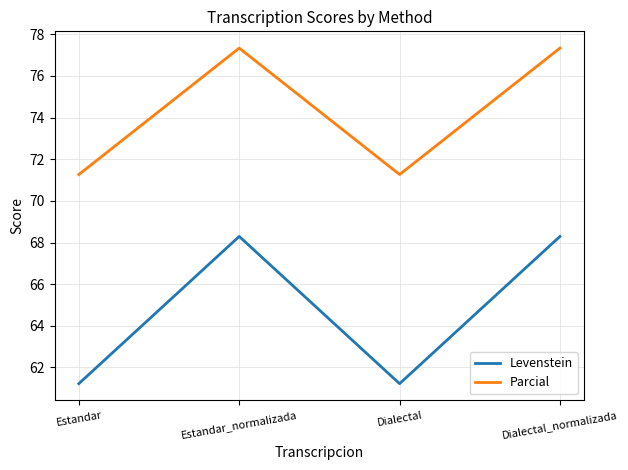

List the series in order of their overall mean, highest first.

Parcial, Levenstein